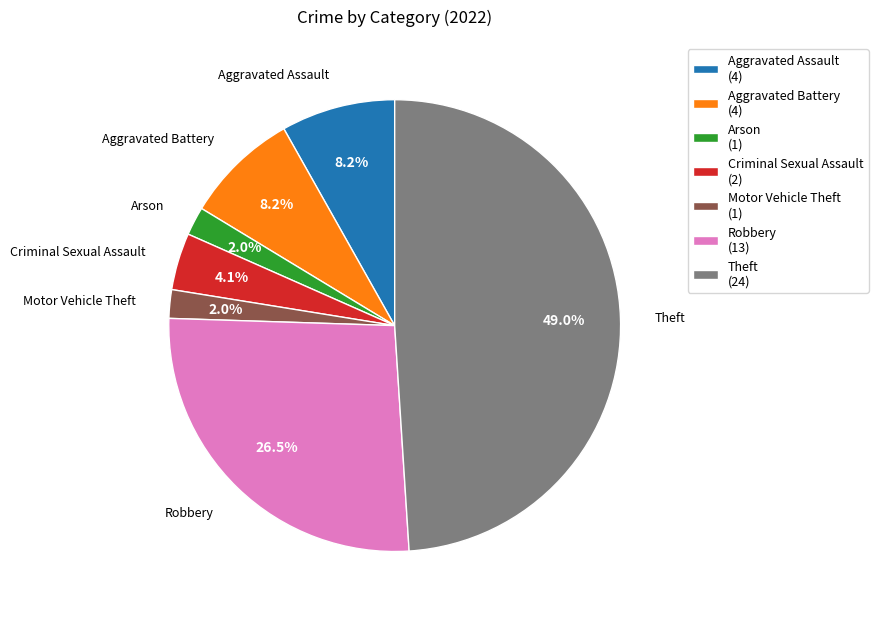

Which has a higher value, Motor Vehicle Theft or Aggravated Assault?

Aggravated Assault